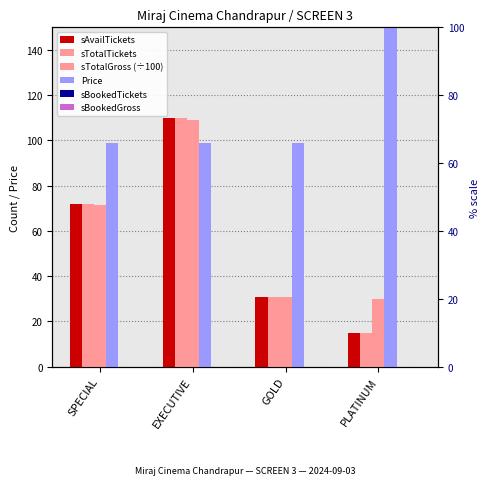

At which label does sTotalGross (÷100) reach its minimum?

PLATINUM